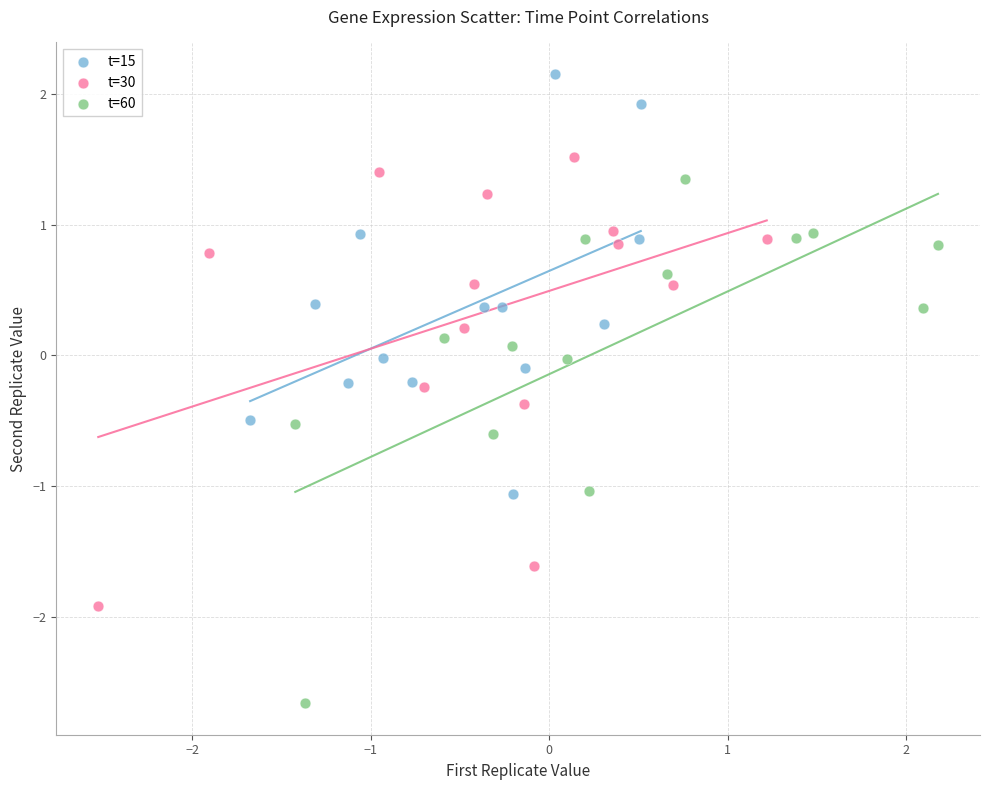

Which series contains the lowest Y value?

t=60